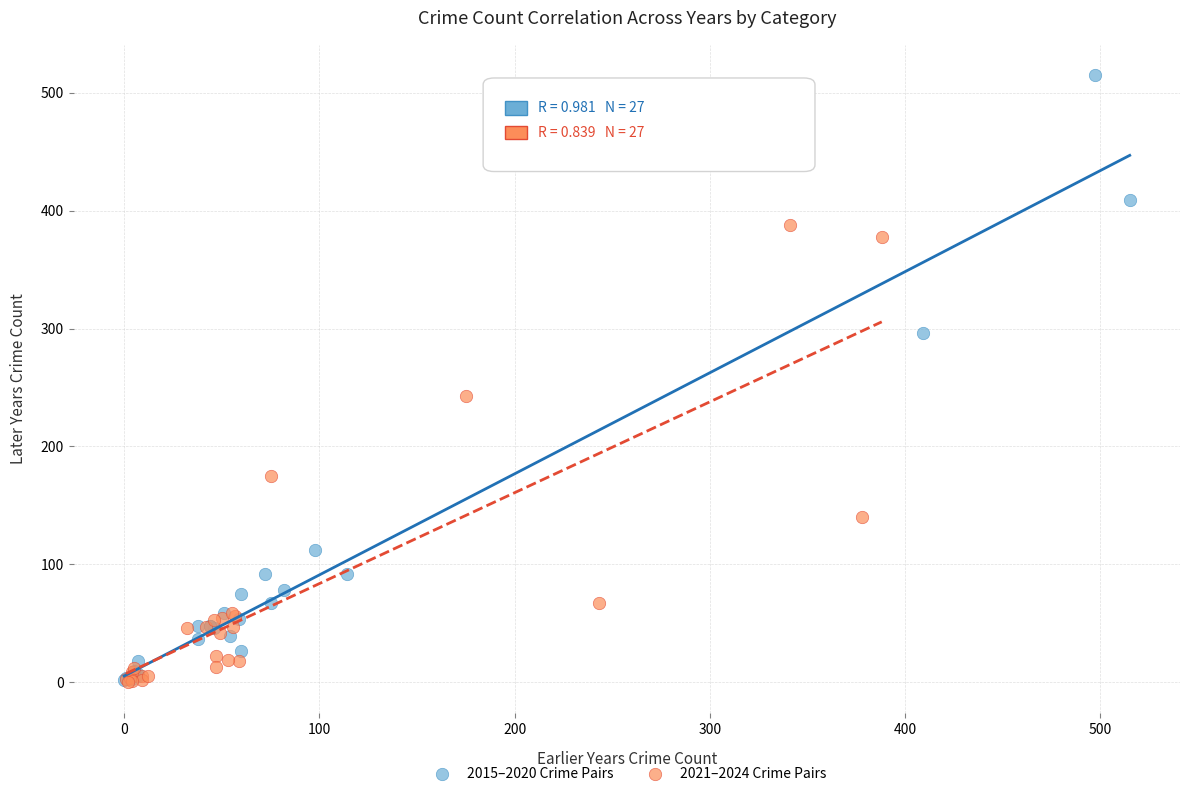

Which series has the widest spread of Y values?

2015–2020 Crime Pairs